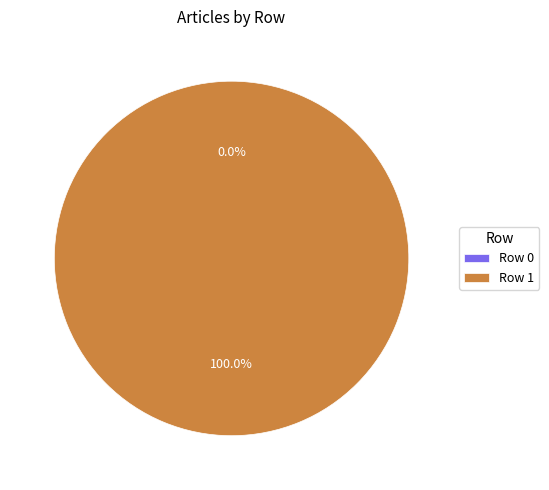

What is the total percentage of Row 1 and Row 0?

100.0%